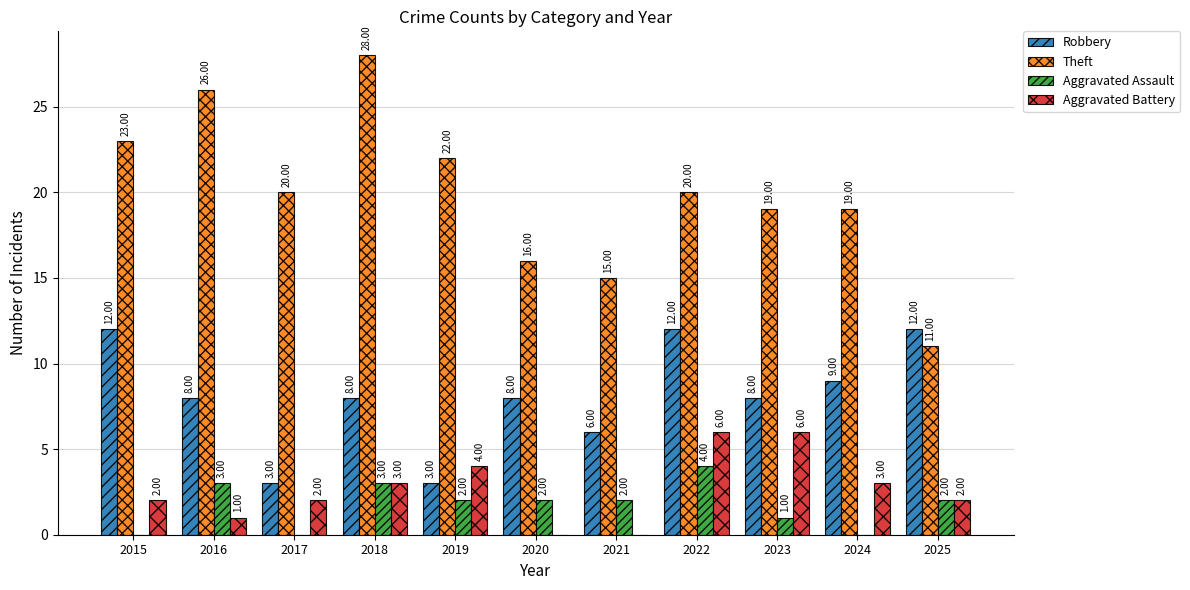

How many positive values does the Aggravated Assault series have?

8